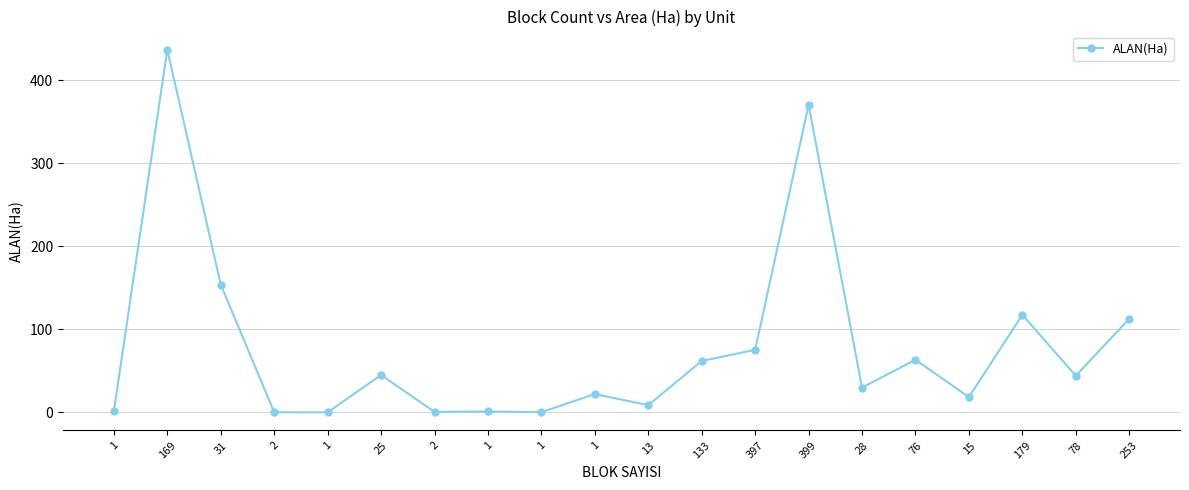

Which category has the highest value across all series?

169